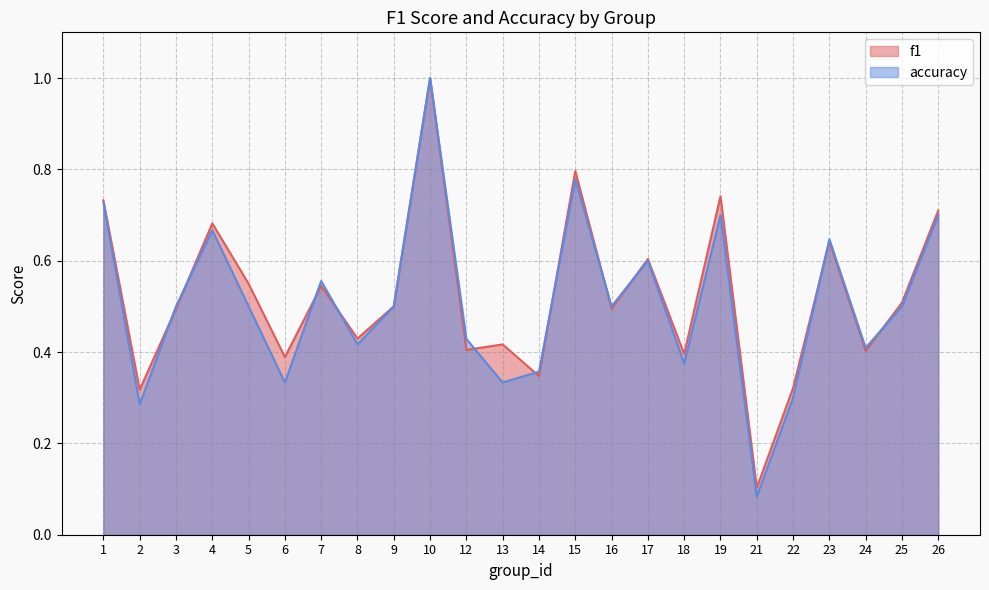

List the labels in order of accuracy value, largest first.

10, 15, 1, 19, 26, 4, 23, 17, 7, 3, 5, 9, 16, 25, 12, 8, 24, 18, 14, 6, 13, 22, 2, 21